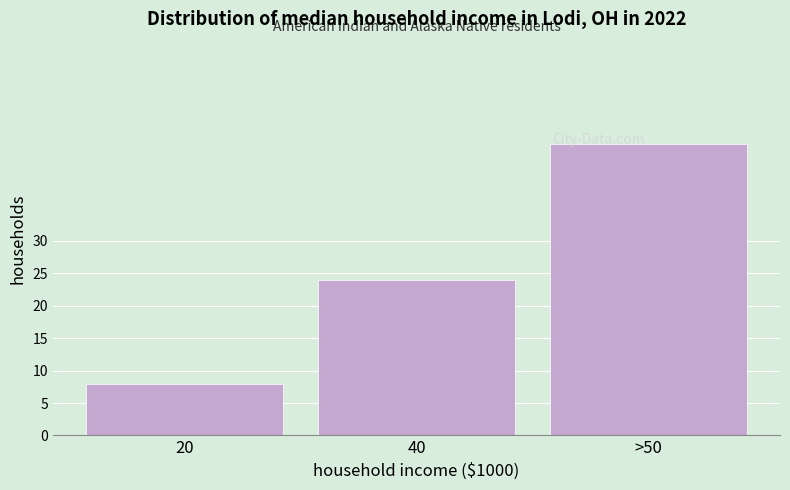

Reading left to right, extract all data points from this chart.

20=8	40=24	>50=45